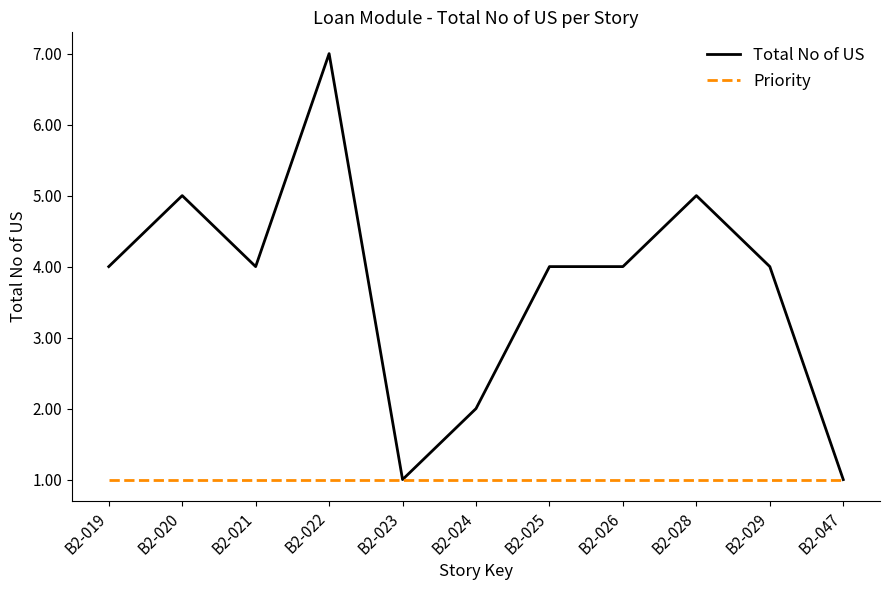

Rank the series at B2-028 from highest to lowest value.

Total No of US, Priority